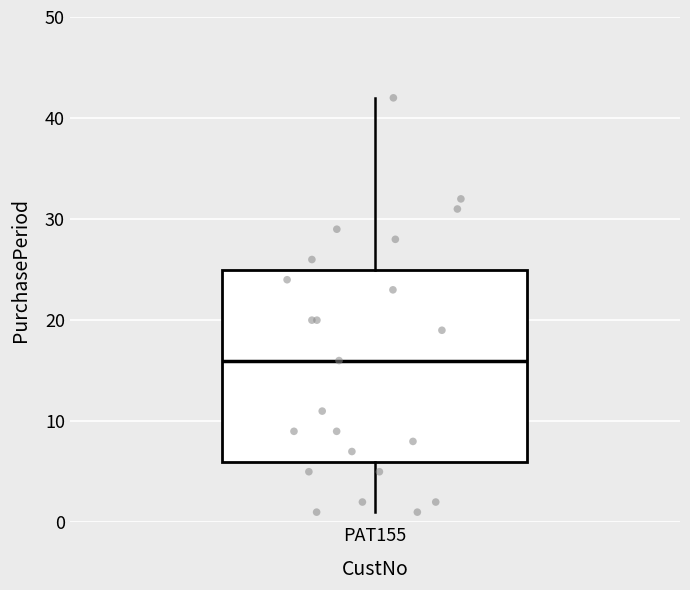

Where is the lower edge of the box for PAT155 on the y-axis? The values are not printed on the chart, so give them approximately, as read against the axis.

6